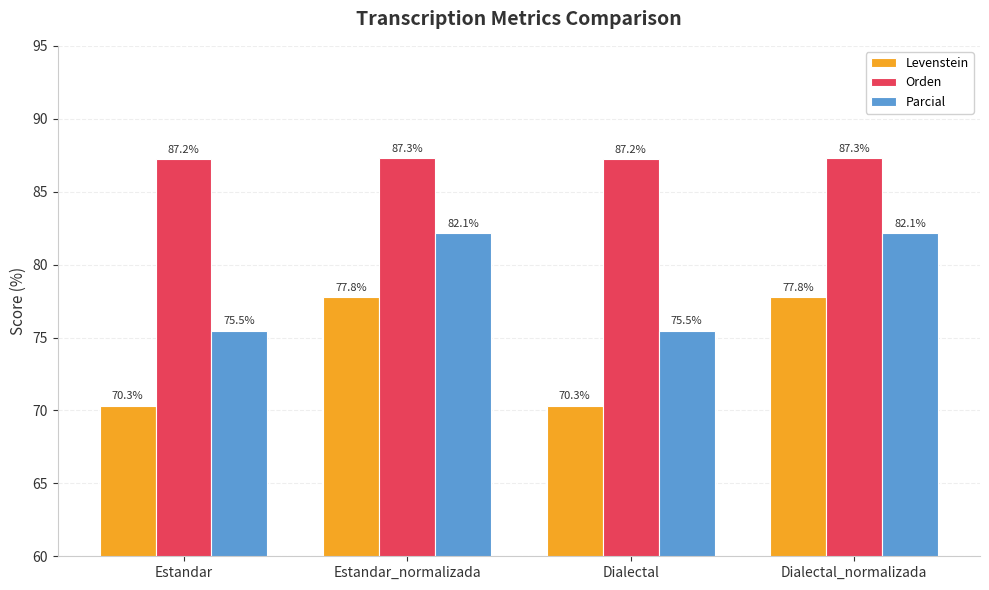

What are all the series names shown in the legend?

Levenstein, Orden, Parcial